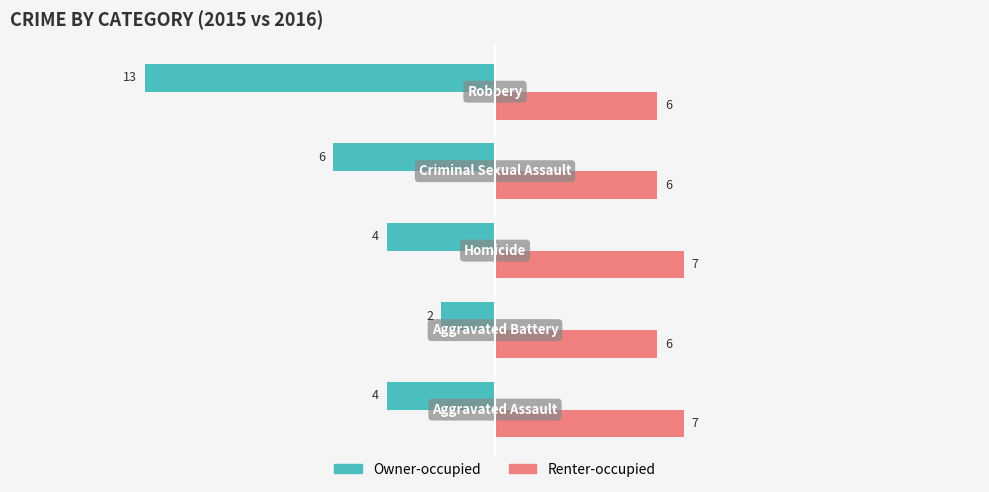

List the series in order of their overall mean, lowest first.

Owner-occupied, Renter-occupied